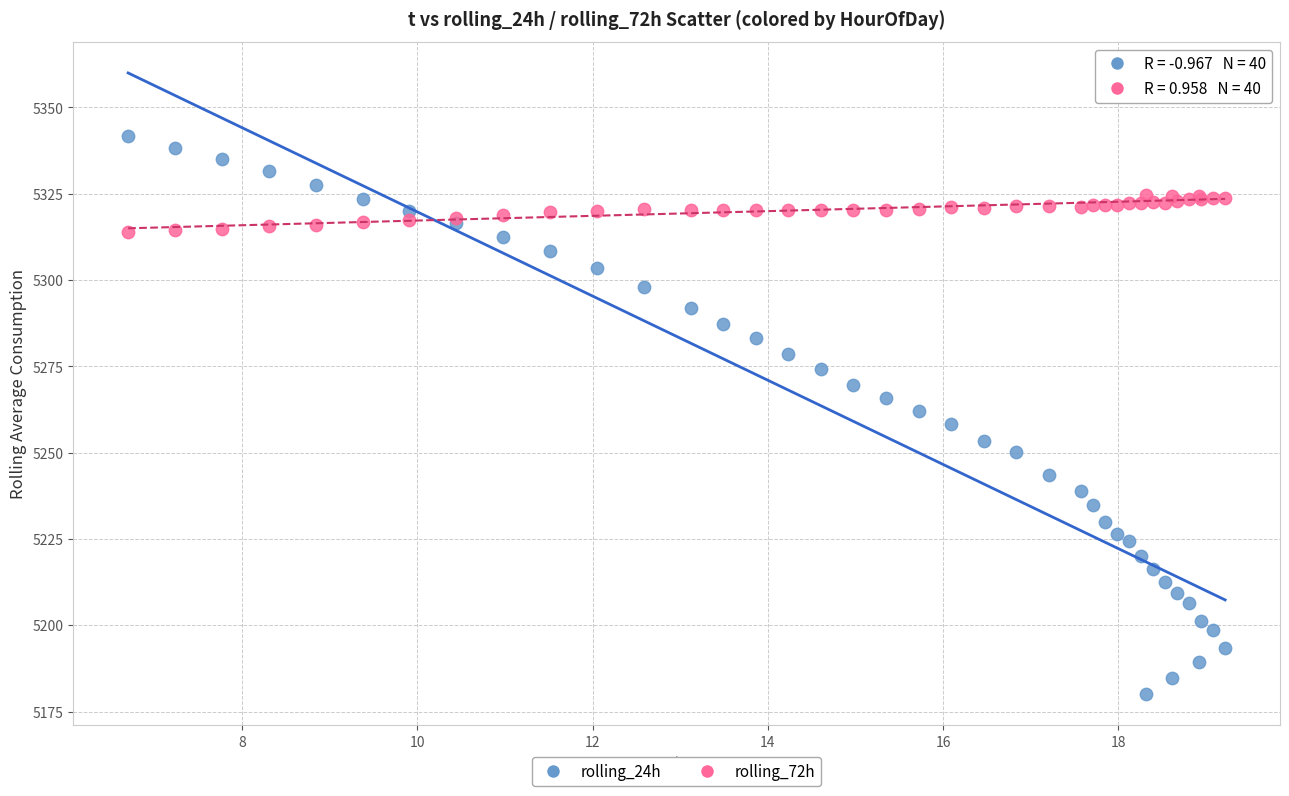

Which series contains the highest Y value?

rolling_24h